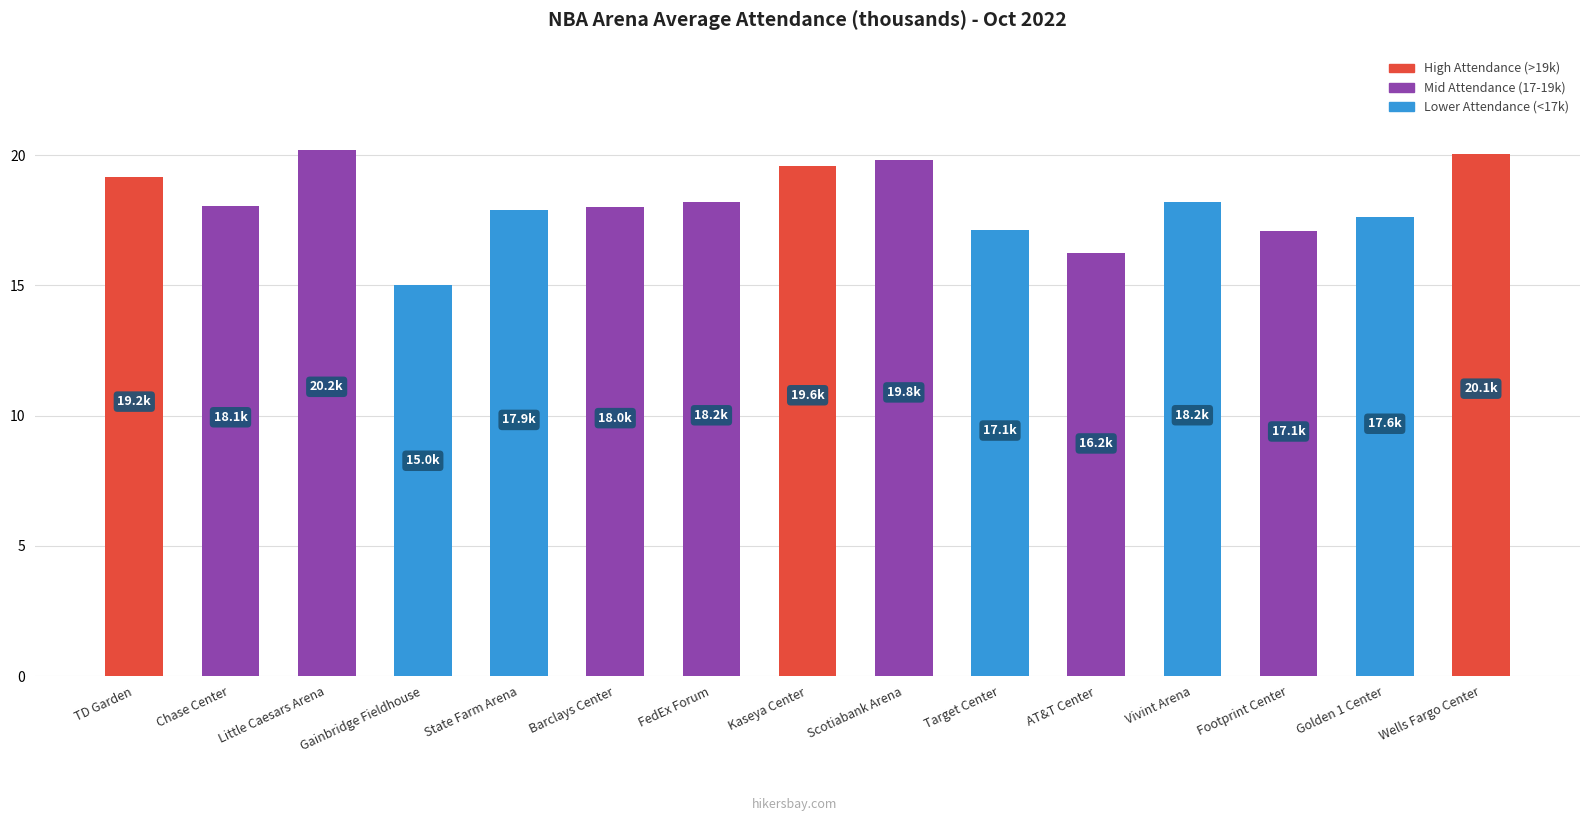

What value does the data have at Scotiabank Arena?

19.8